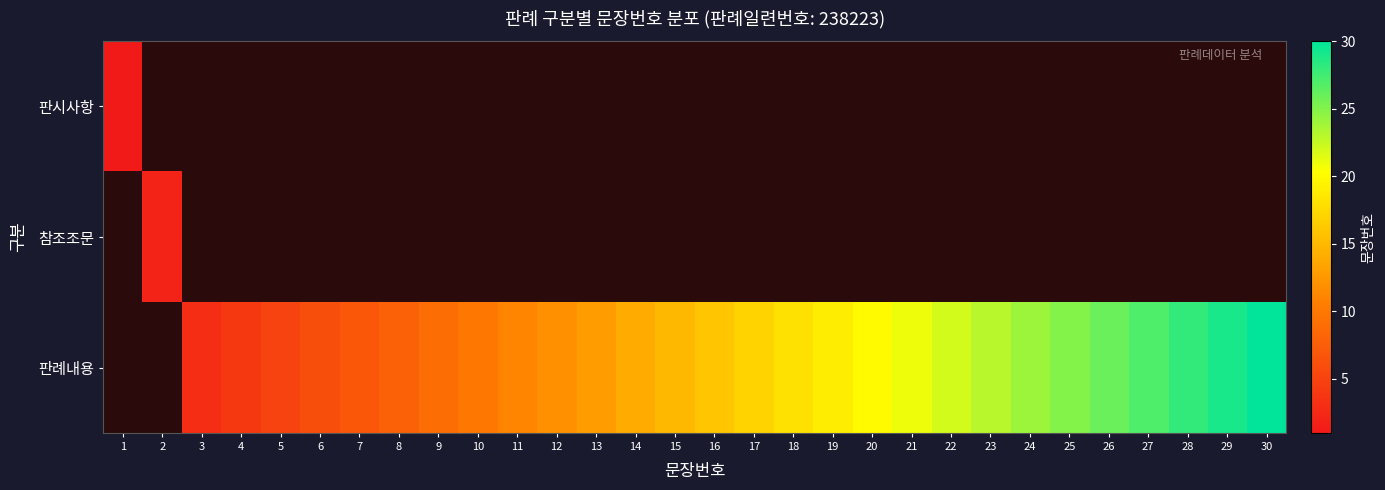

Which series has the largest total across all categories?

판례내용